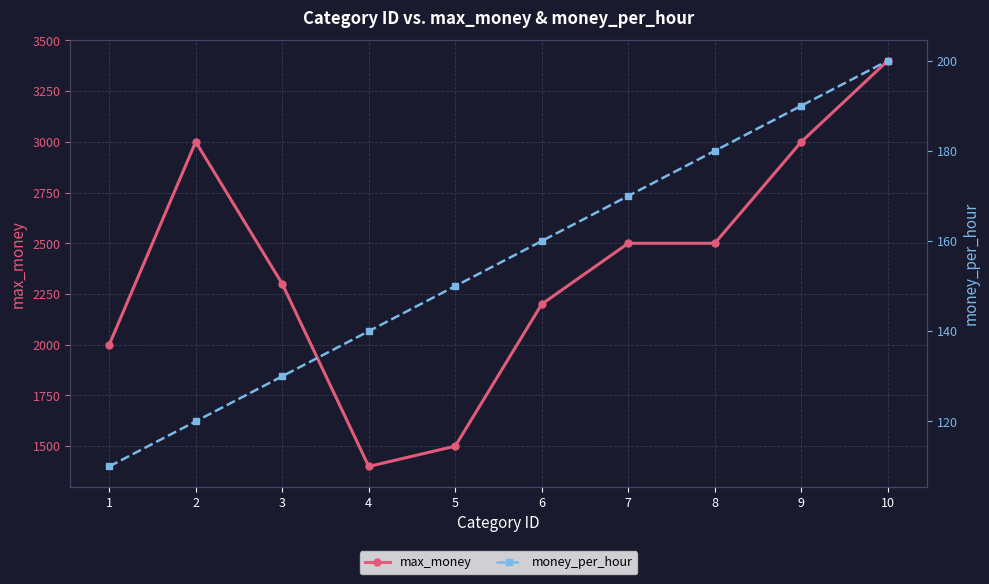

Reading right to left, list all the values displayed in this chart.

max_money: 3400	3000	2500	2500	2200	1500	1400	2300	3000	2000
money_per_hour: 200	190	180	170	160	150	140	130	120	110